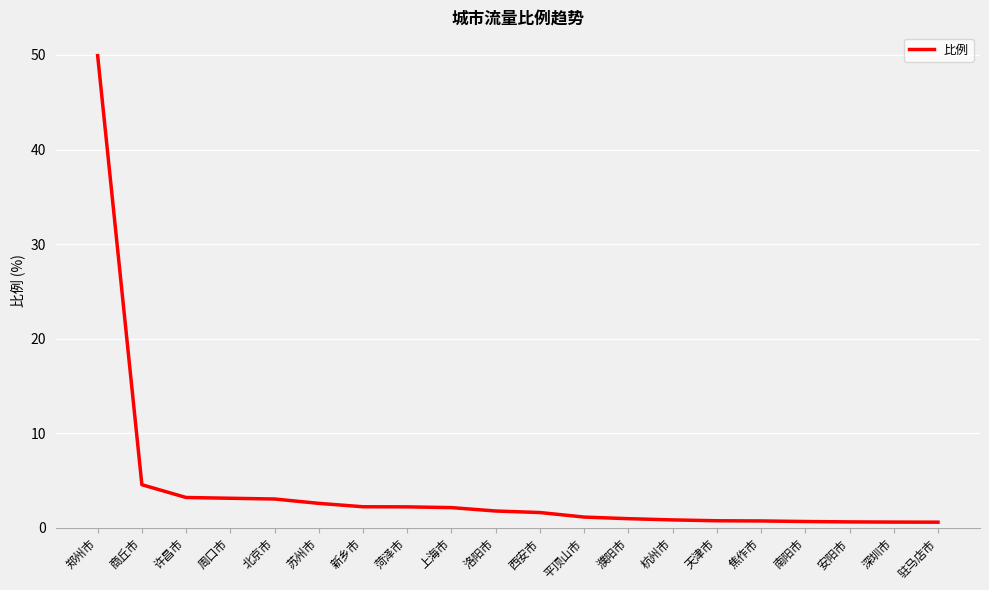

What is the difference between the maximum and second lowest values?

49.3